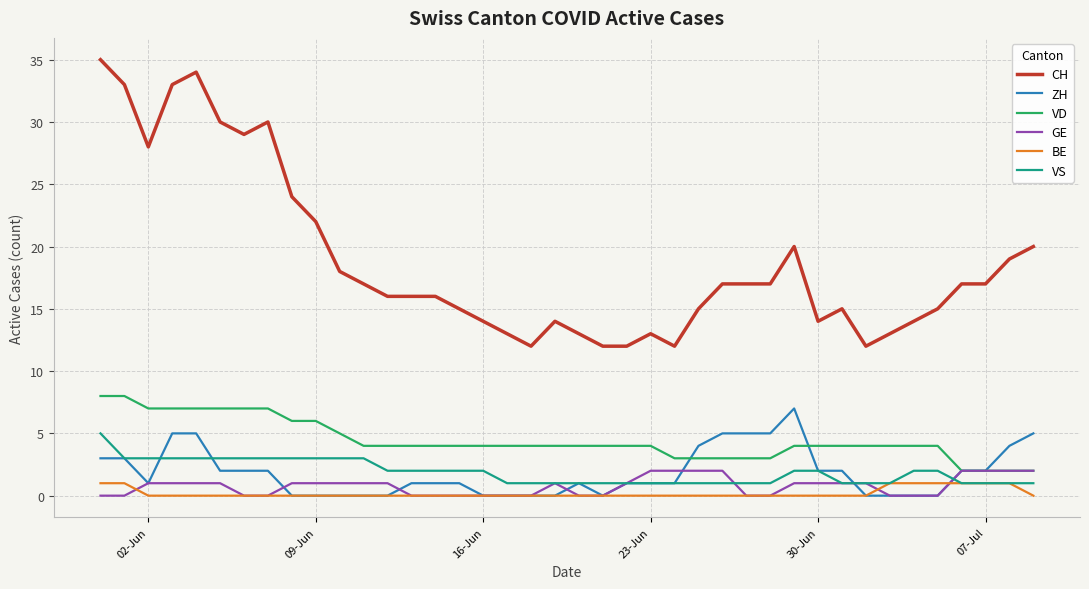

What is the greatest value displayed?

35